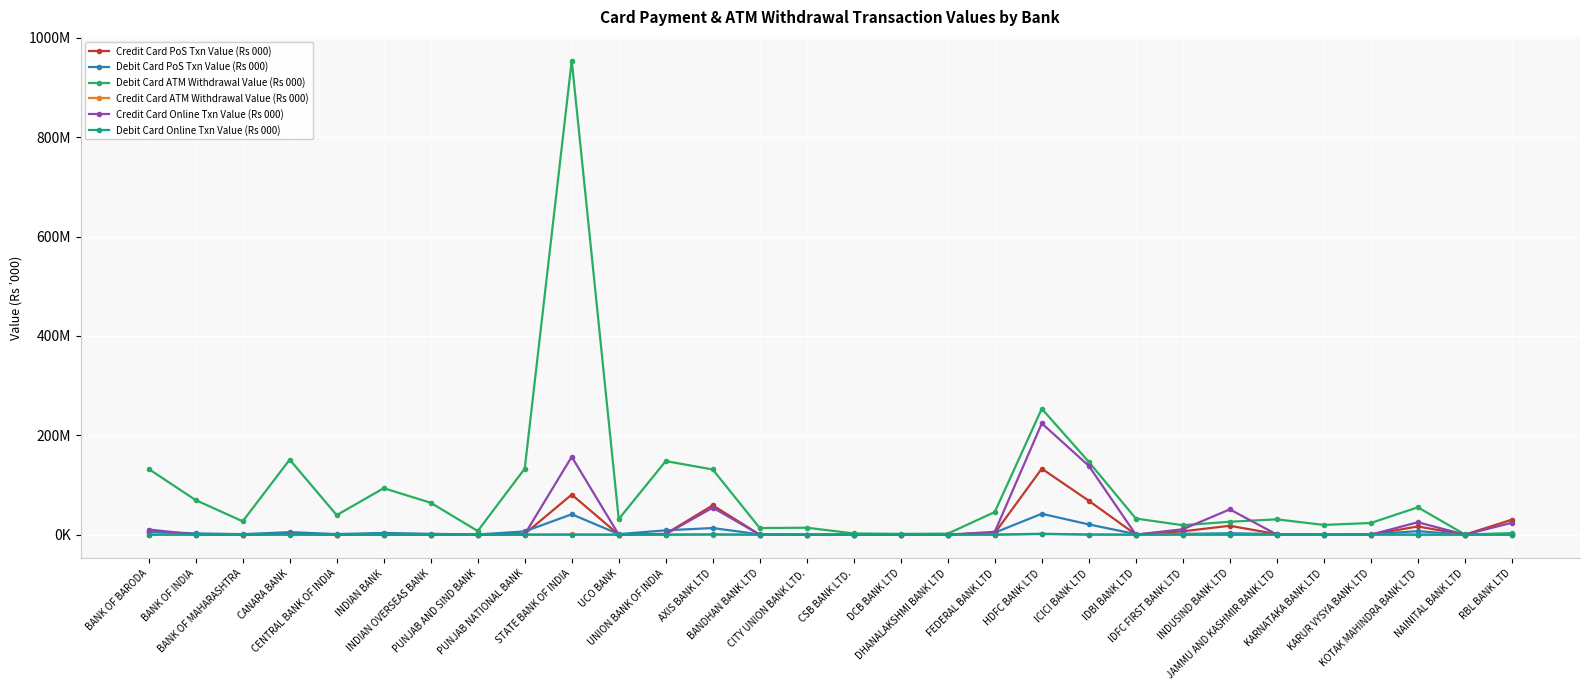

Which series has the widest spread of values?

Debit Card ATM Withdrawal Value (Rs 000)